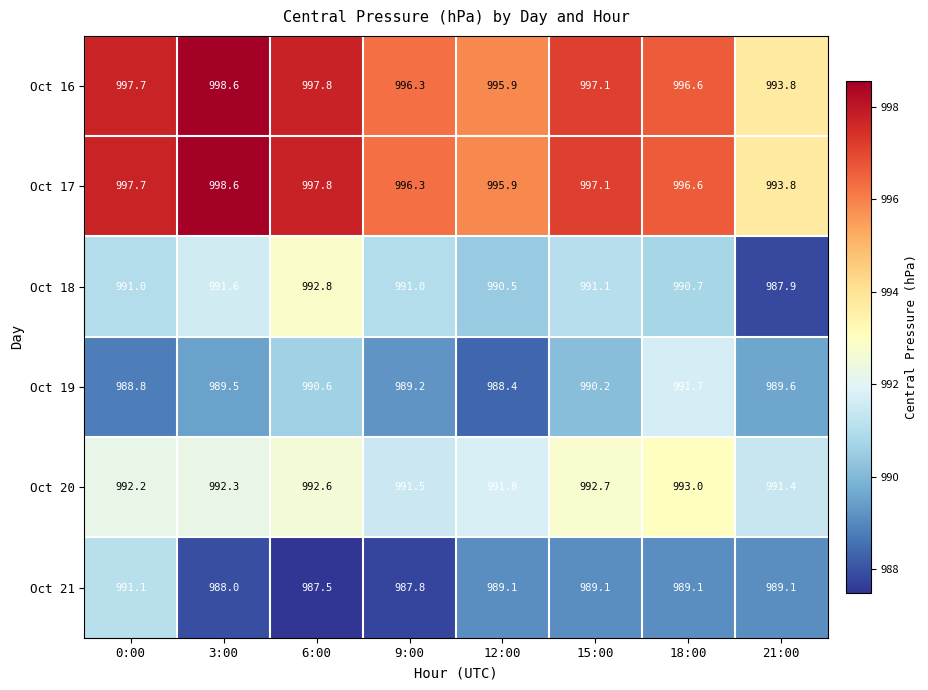

The value of Oct 18 at 15:00 is 991.1. True or false?

True